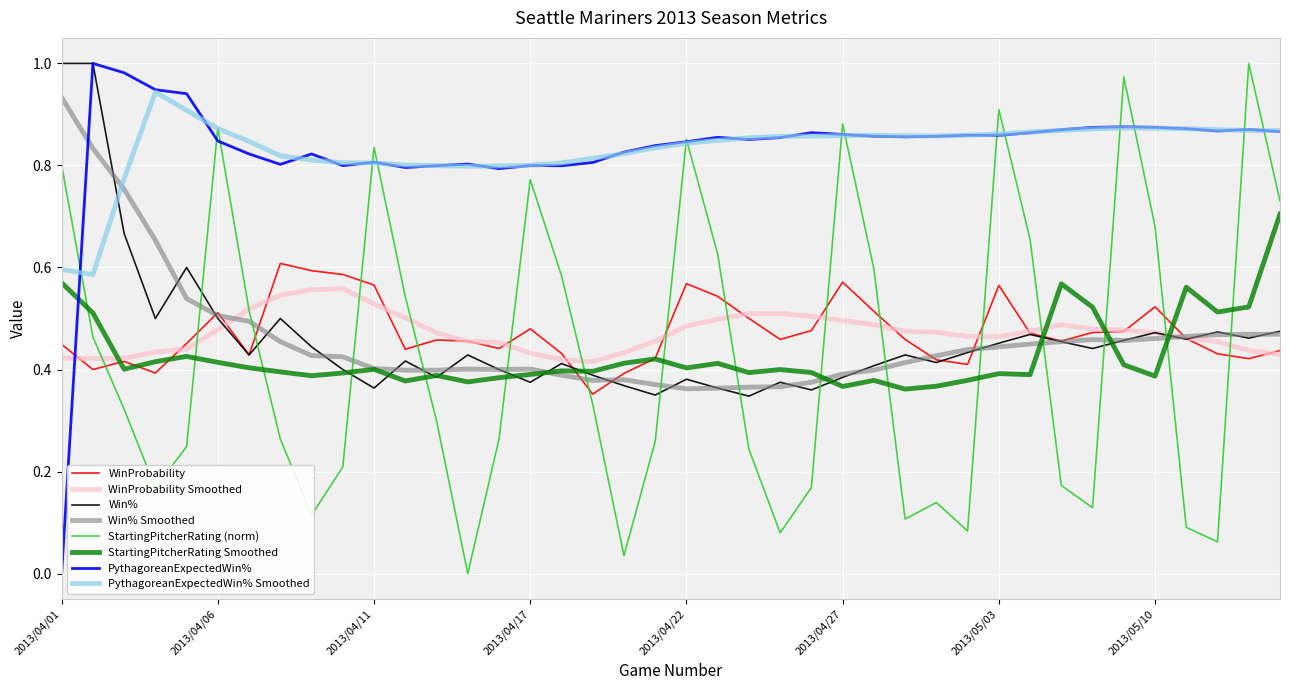

How many interior local valleys does the PythagoreanExpectedWin% series have?

9